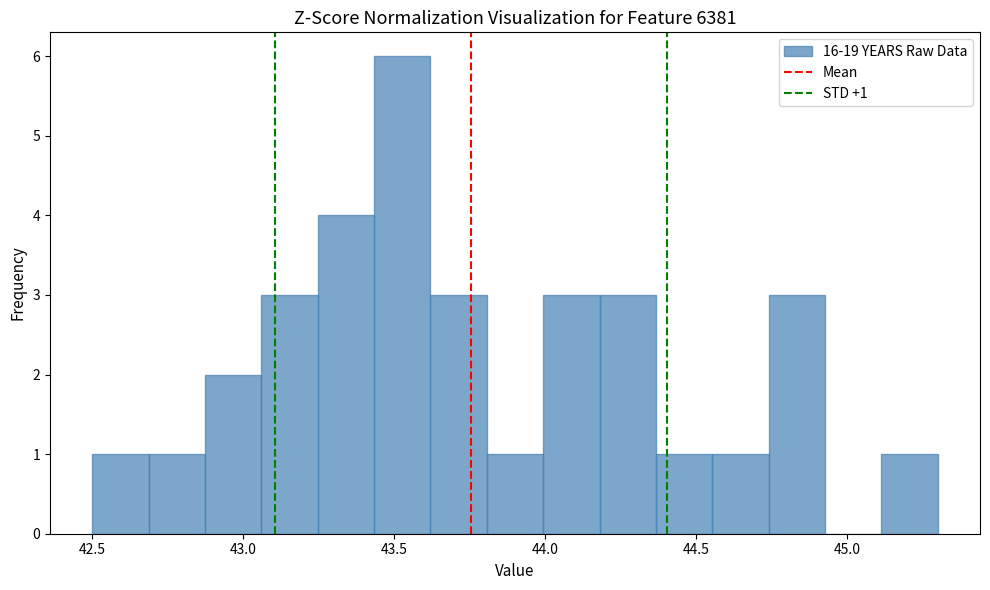

Read against the x-axis, roughly where is the centre of the tallest bar?

43.55